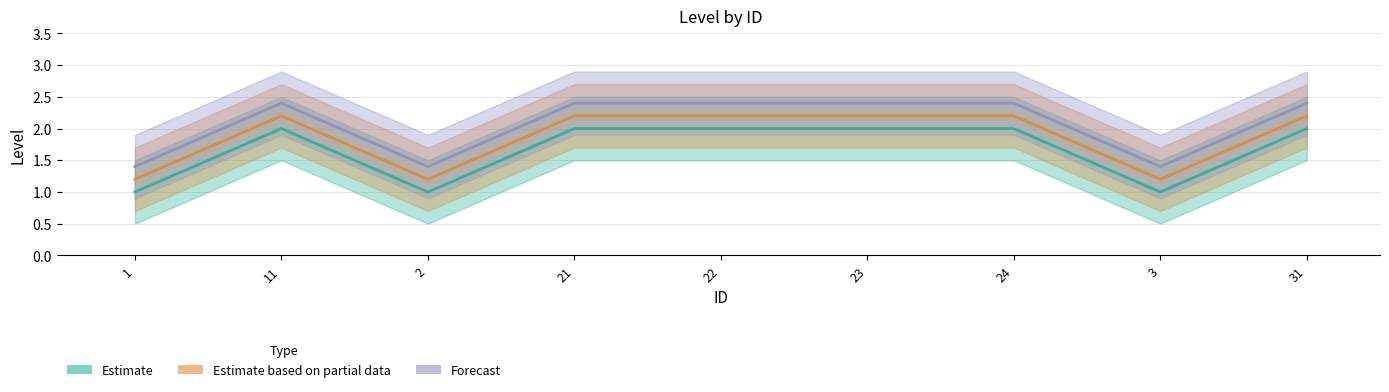

The Forecast series shows 2.4 at 11. True or false?

True